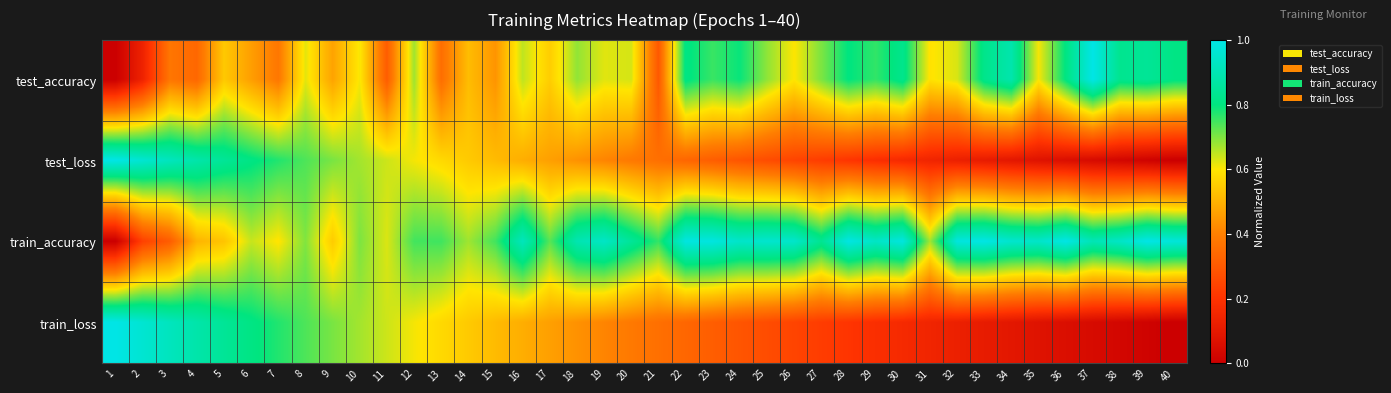

What is the total value across all series at 36?

1.9